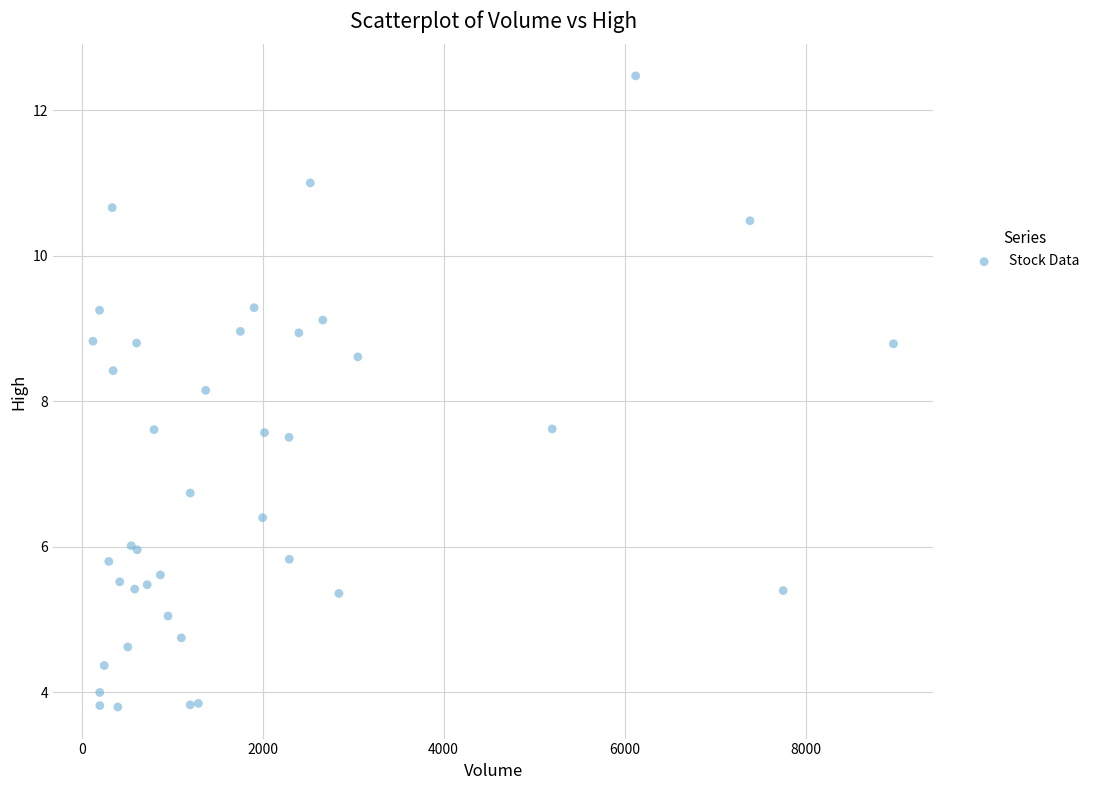

What Y value in the scatter plot is closest to 8?

8.2